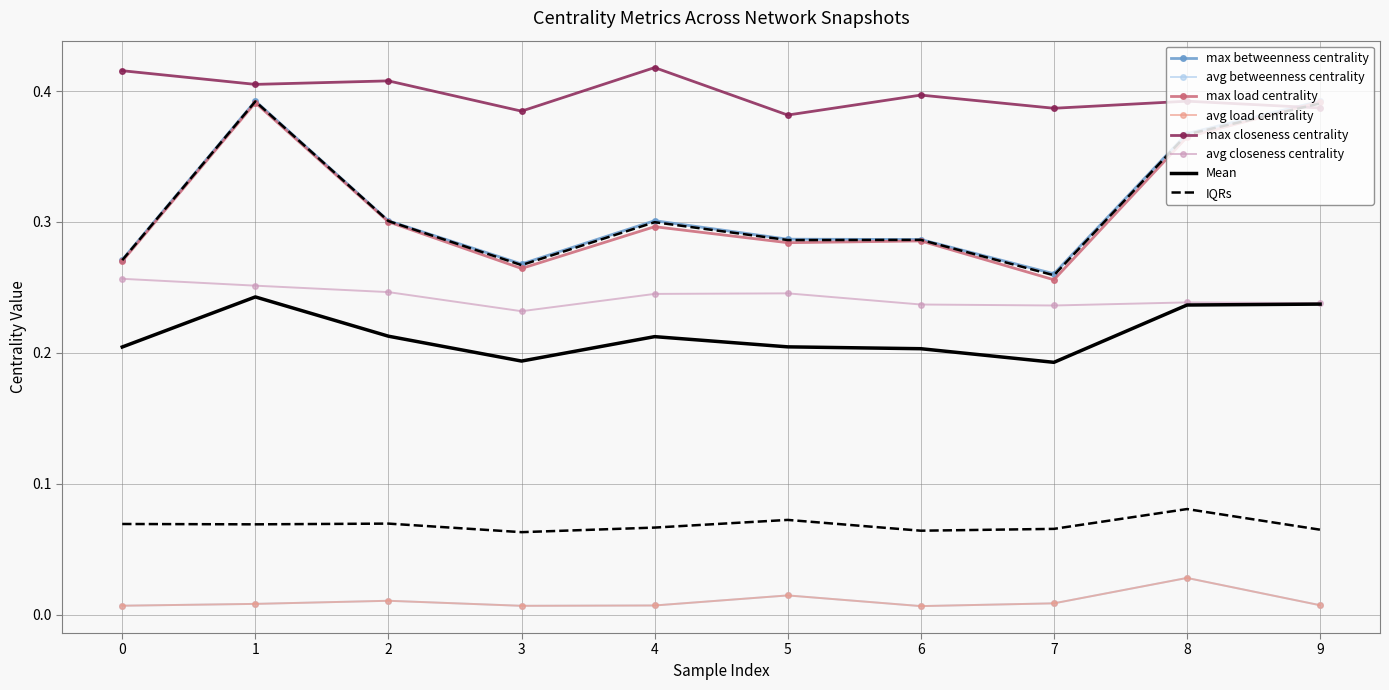

True or false: avg_betweenness_centrality and max_closeness_centrality cross at least once.

False